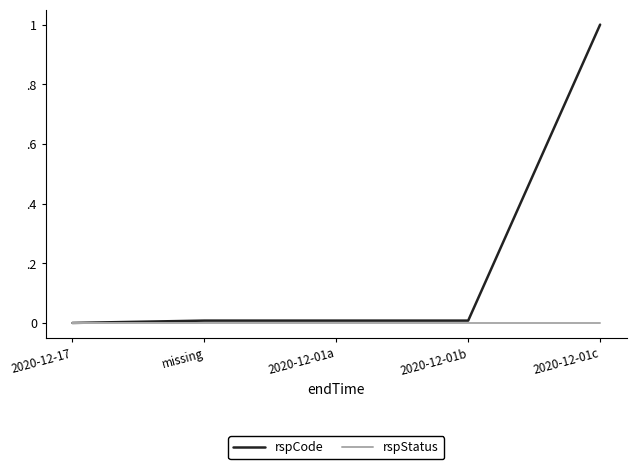

What are all the series names shown in the legend?

rspCode, rspStatus